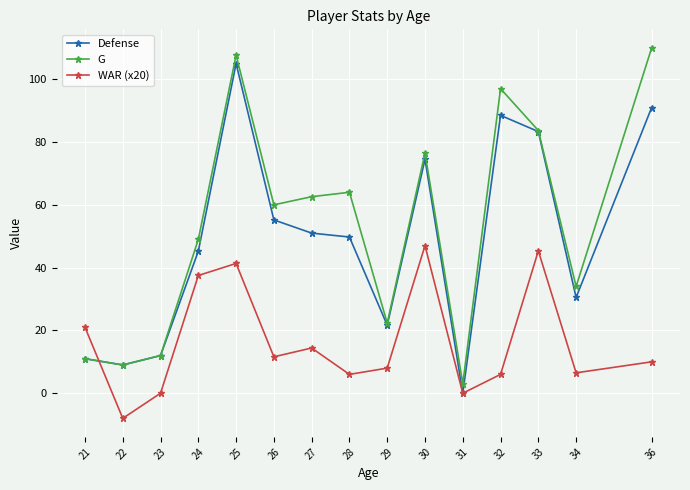

How many lines are shown in the chart?

3